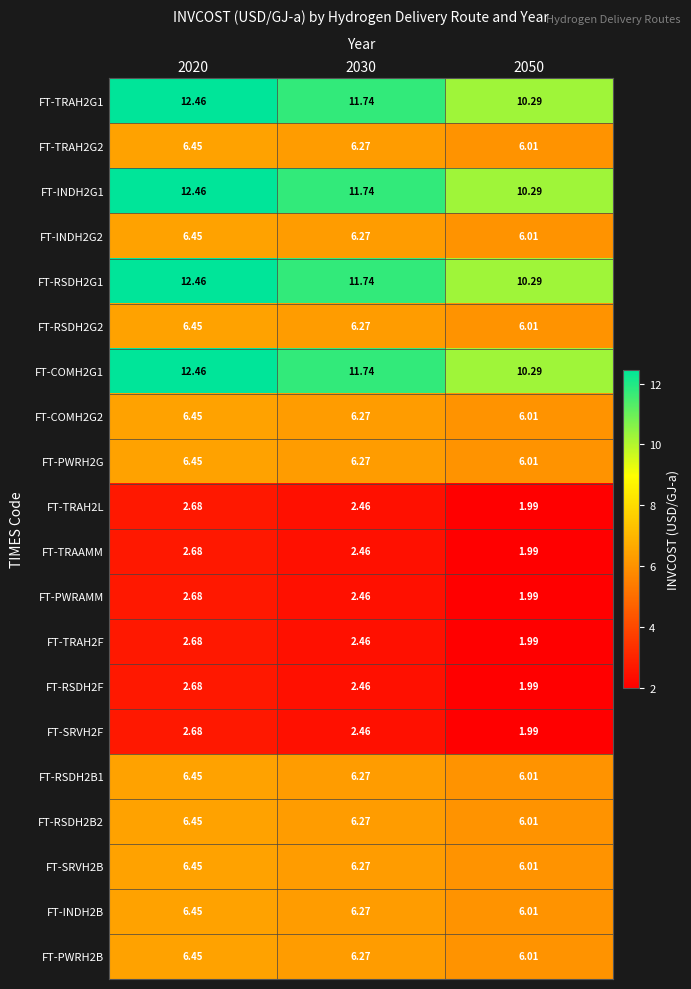

Is the value of FT-INDH2G2 at 2030 greater than the value of FT-TRAH2G2 at 2050?

Yes